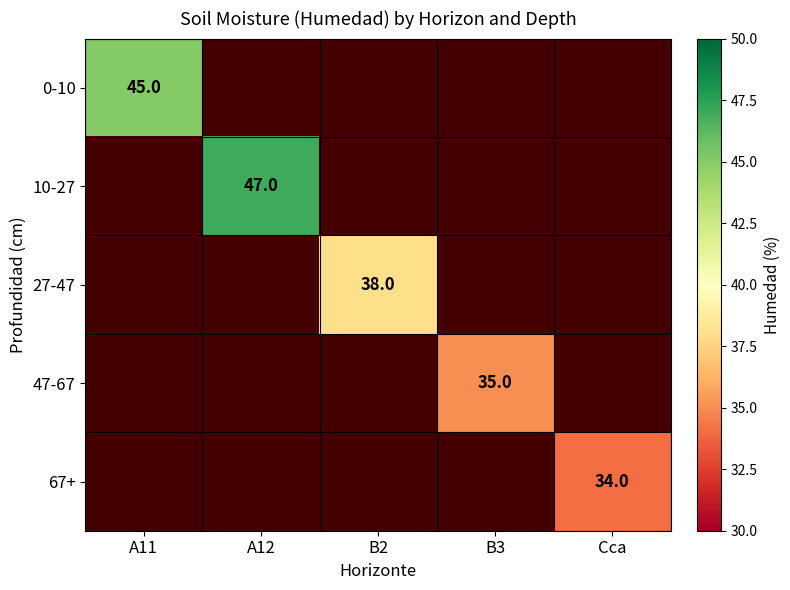

The 67+ series shows 57 at Cca. True or false?

False